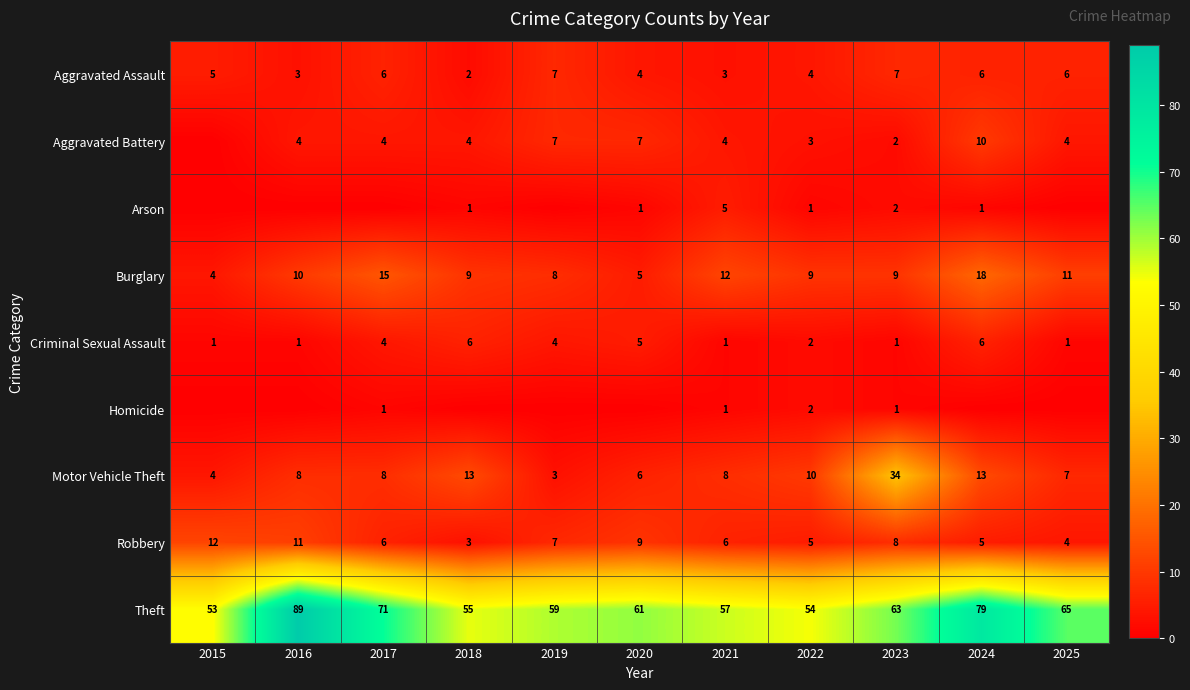

Is the value of Burglary at 2023 greater than the value of Motor Vehicle Theft at 2025?

Yes